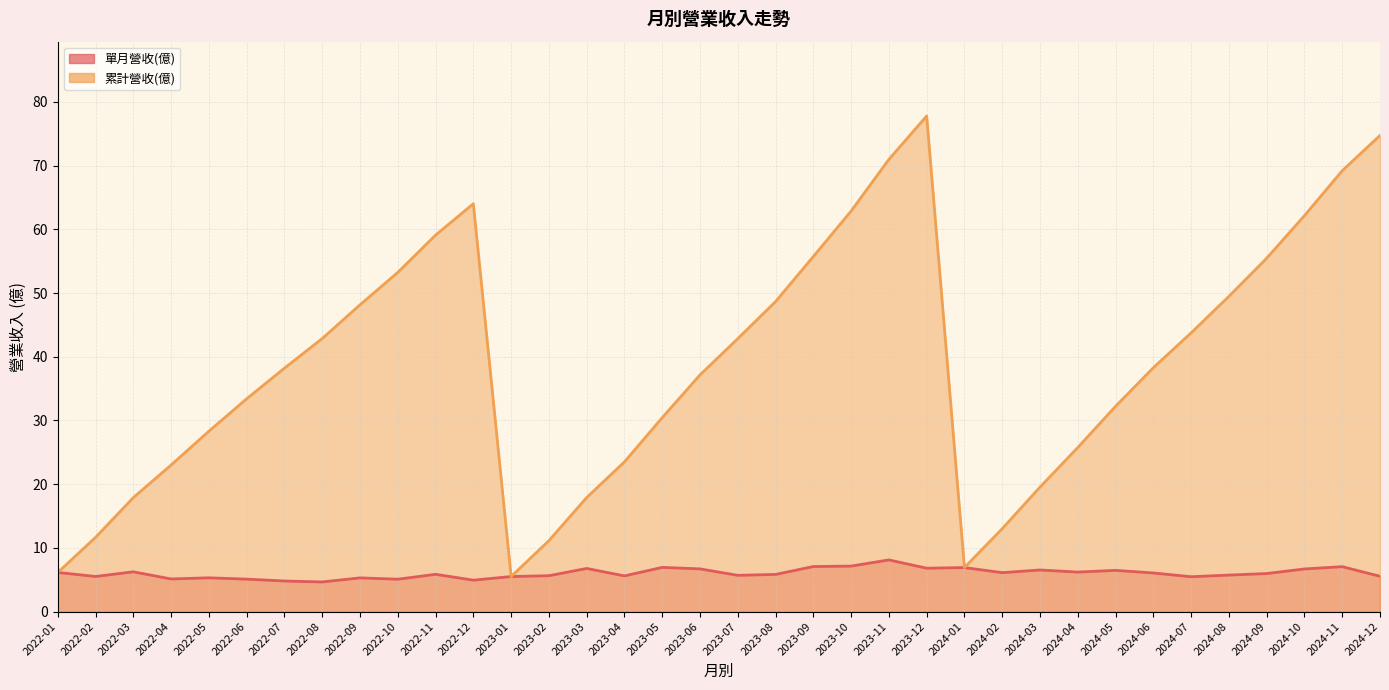

What is the sum of the 單月營收(億) values at 2023-11 and 2022-03?

14.3